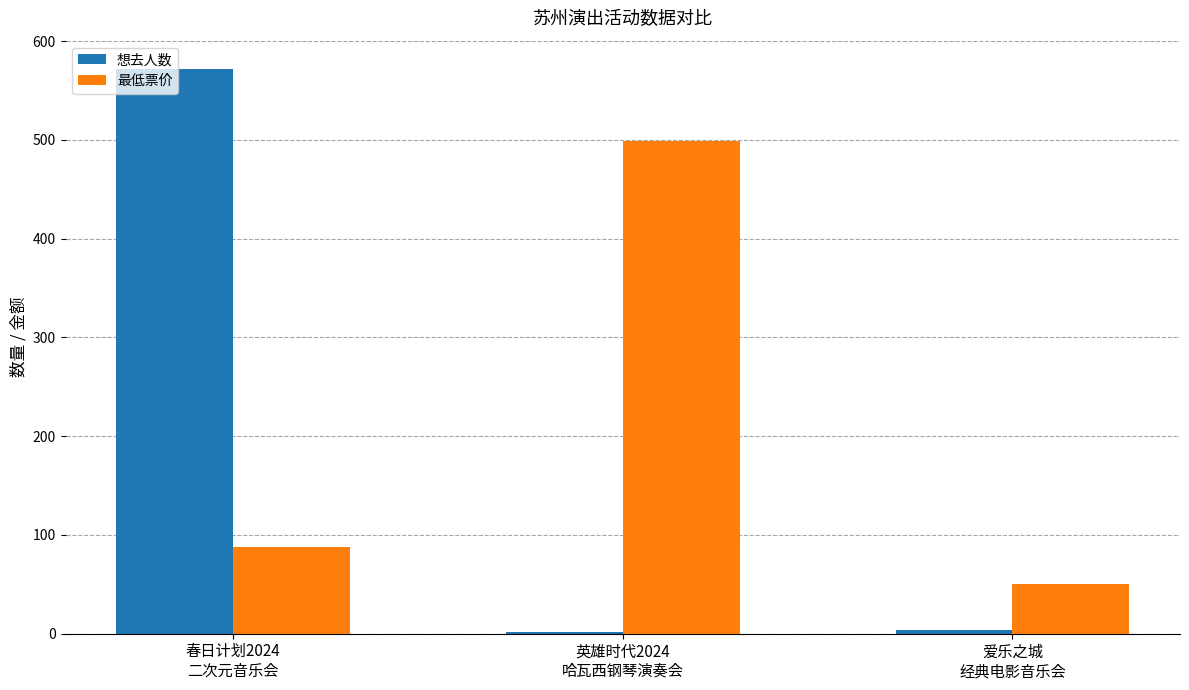

How many data points does each series have?

3